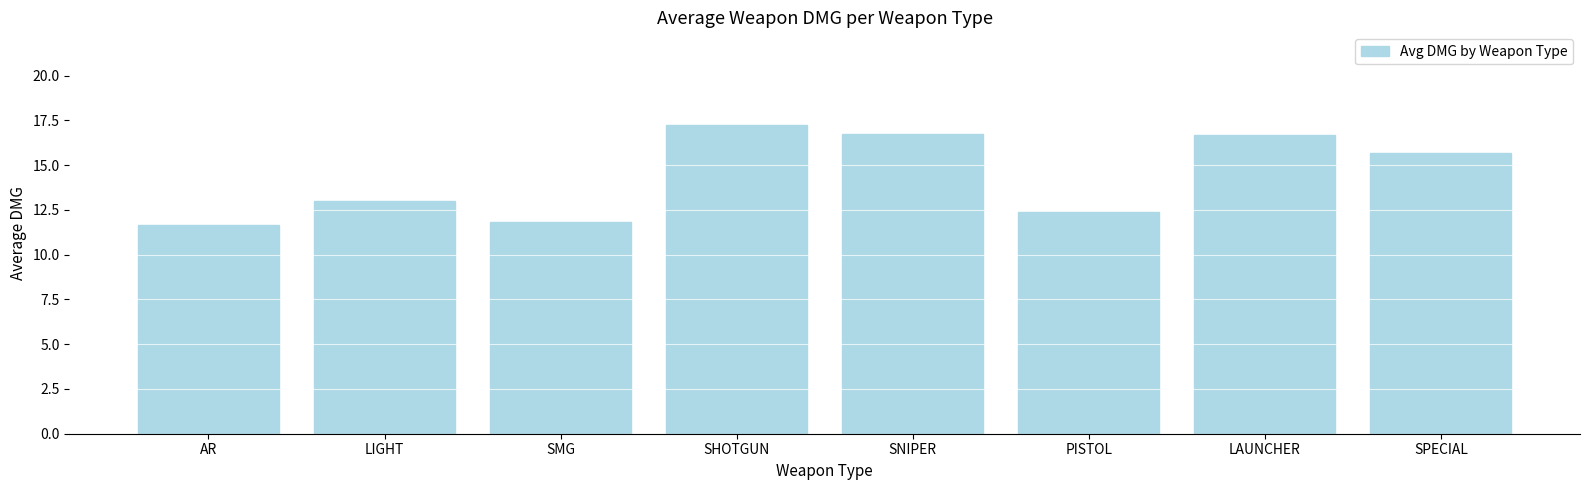

The chart shows a value of 12.4 at PISTOL. True or false?

True